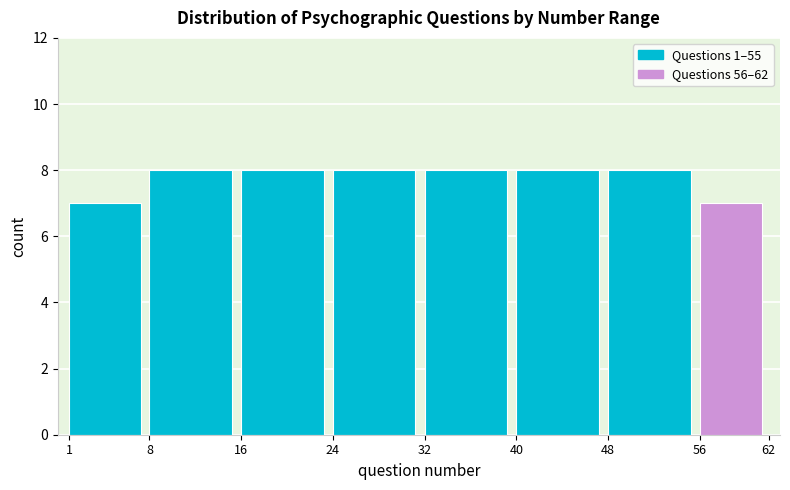

Reading right to left, transcribe all the data shown in this chart.

7	8	8	8	8	8	8	7